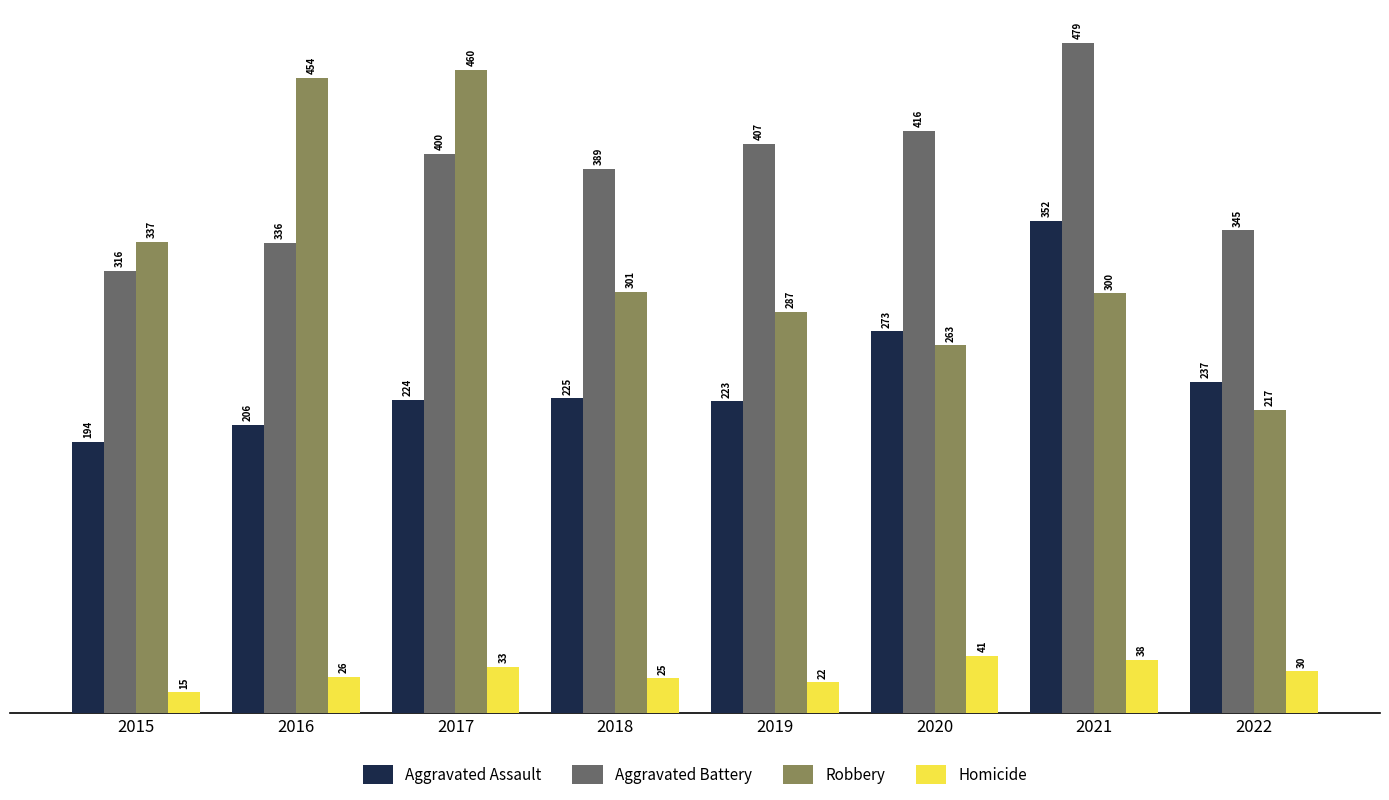

The Aggravated Assault series shows 206 at 2016. True or false?

True